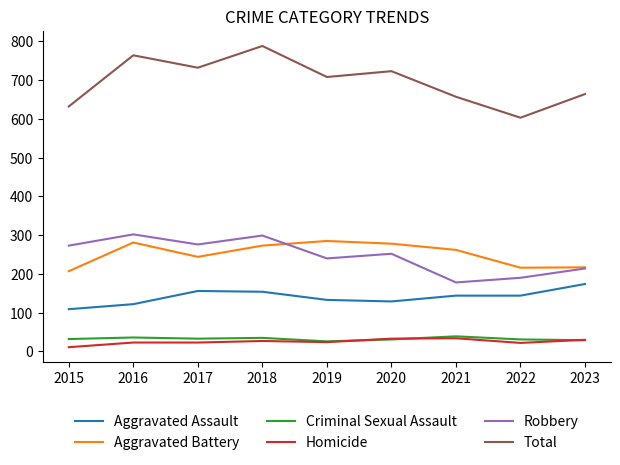

Which category has the highest value in the Aggravated Assault series?

2023